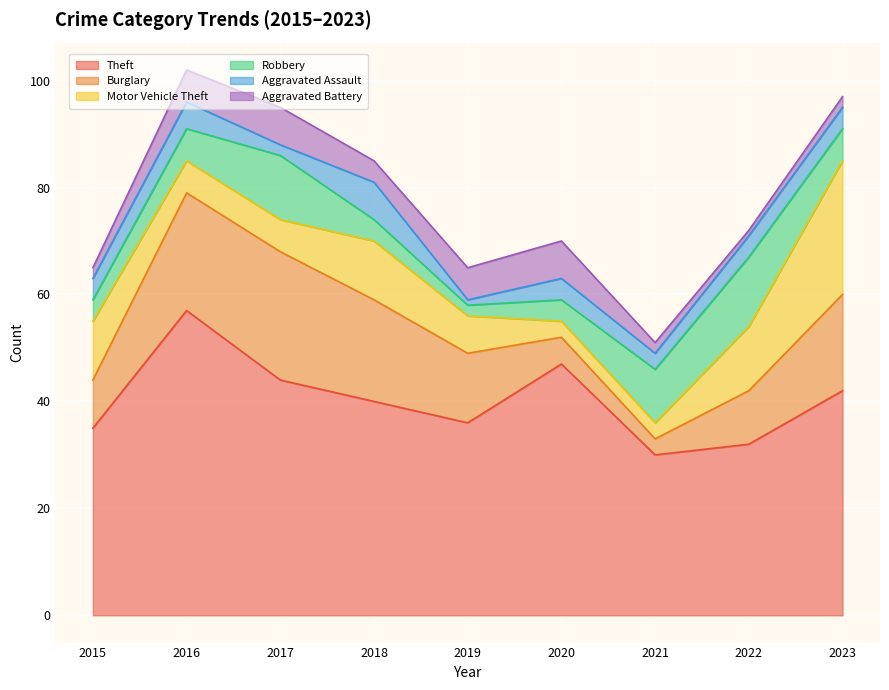

What is the smallest value displayed?

1